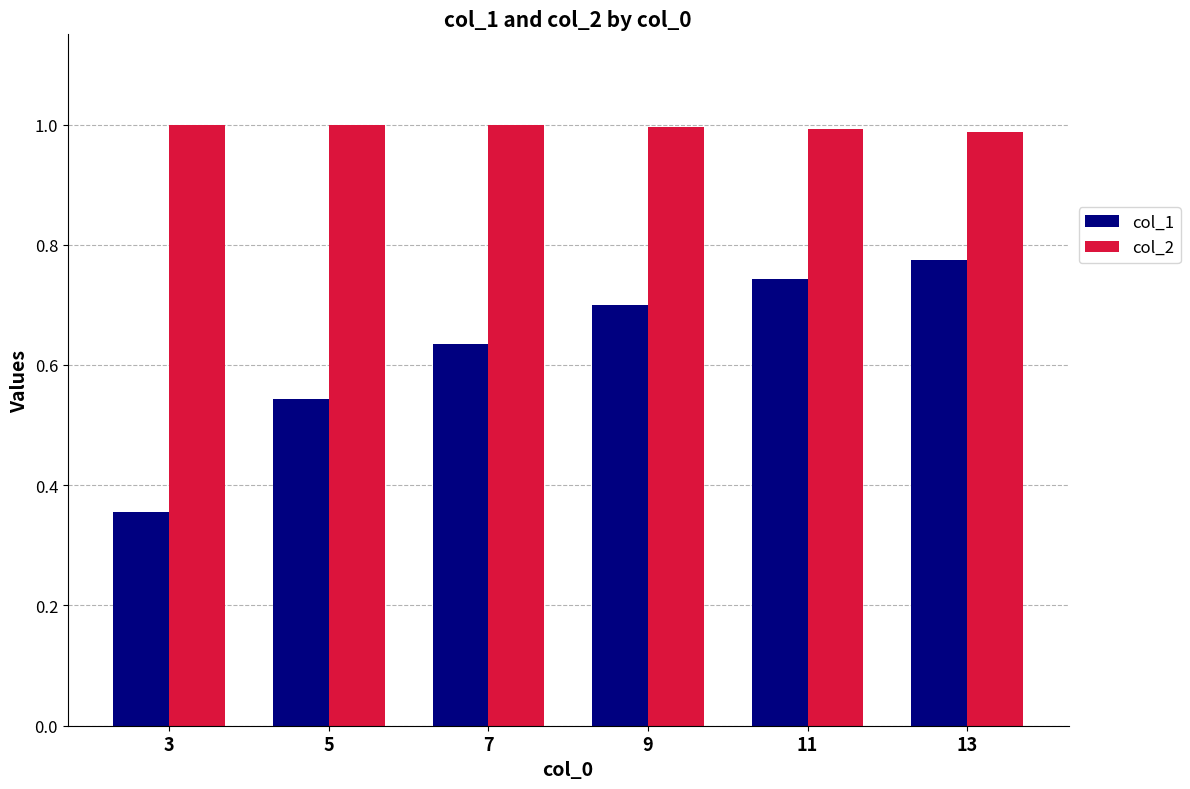

What is the total value across all series at 7?

1.6